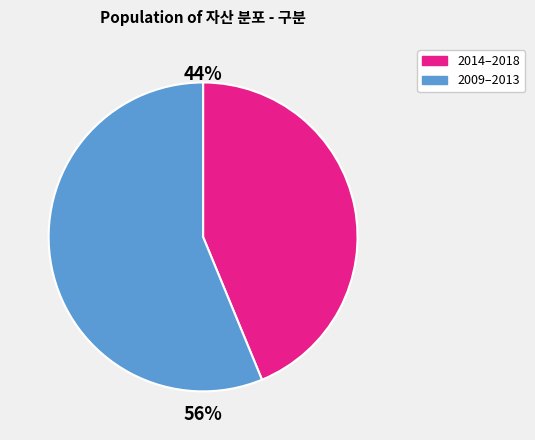

Does any single category account for the majority?

Yes